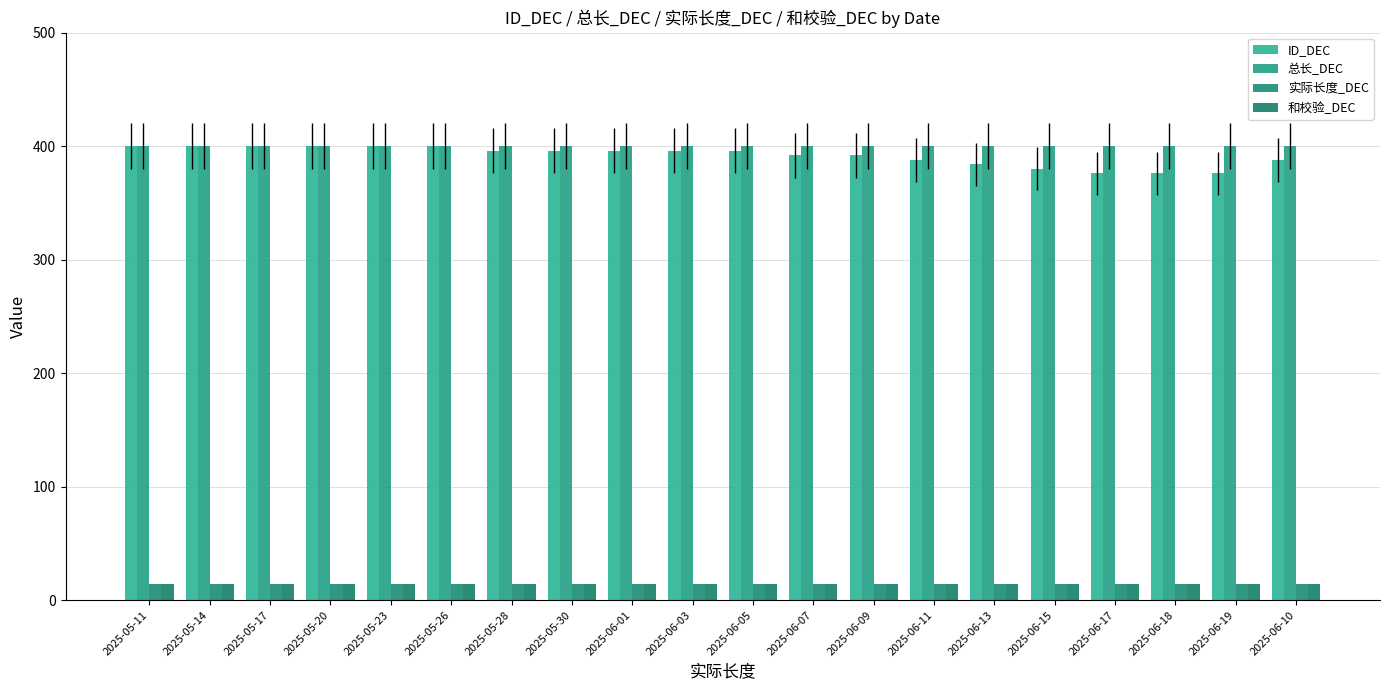

What is the greatest value displayed?

400